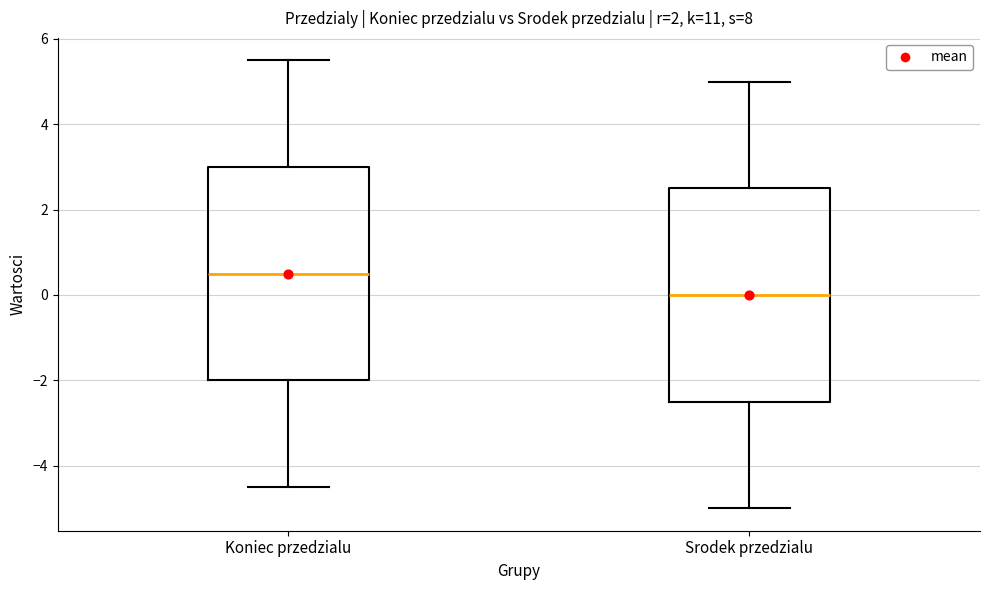

Reading left to right, read every box against the y-axis: the position of its median line, the range the box covers, and the ends of its whiskers. The values are not printed on the chart, so give them approximately, as read against the axis.

Koniec przedzialu: median 0.6, box -2.0 to 3.0, whiskers -4.4 to 5.6
Srodek przedzialu: median 0.0, box -2.4 to 2.6, whiskers -5.0 to 5.0